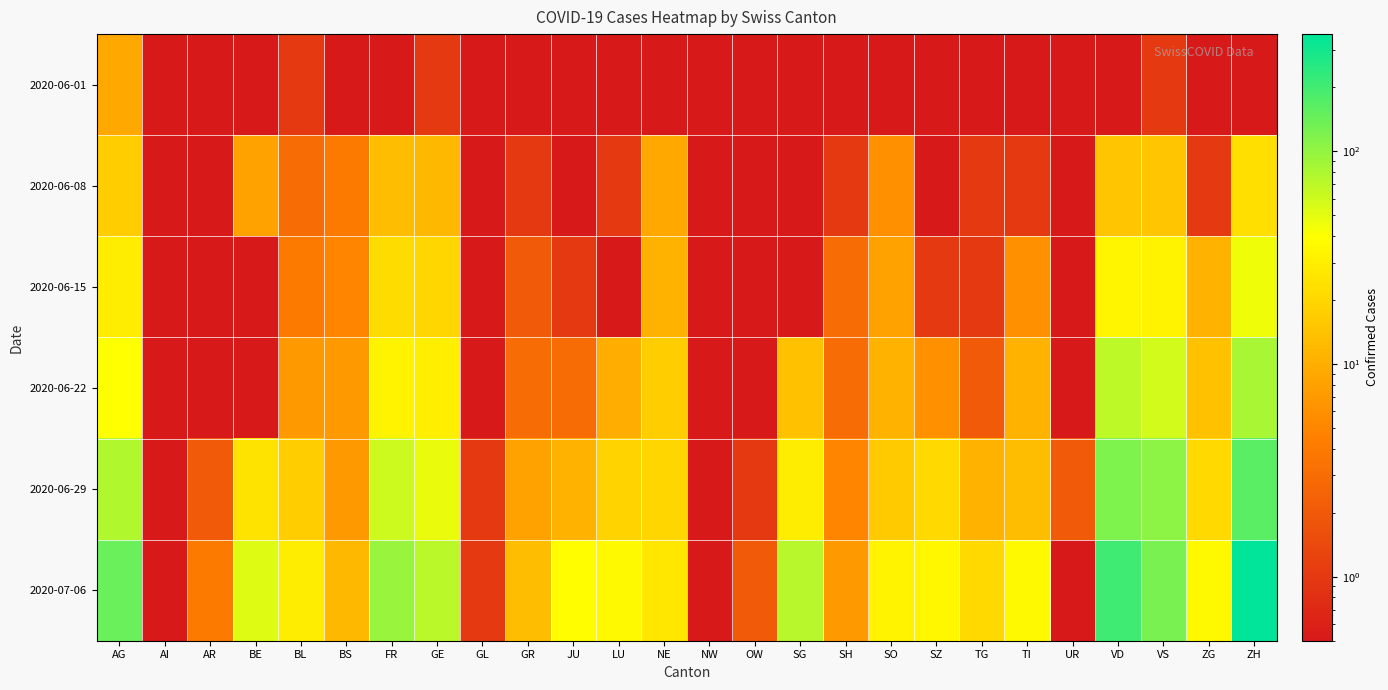

Which series has the widest spread of values?

2020-07-06